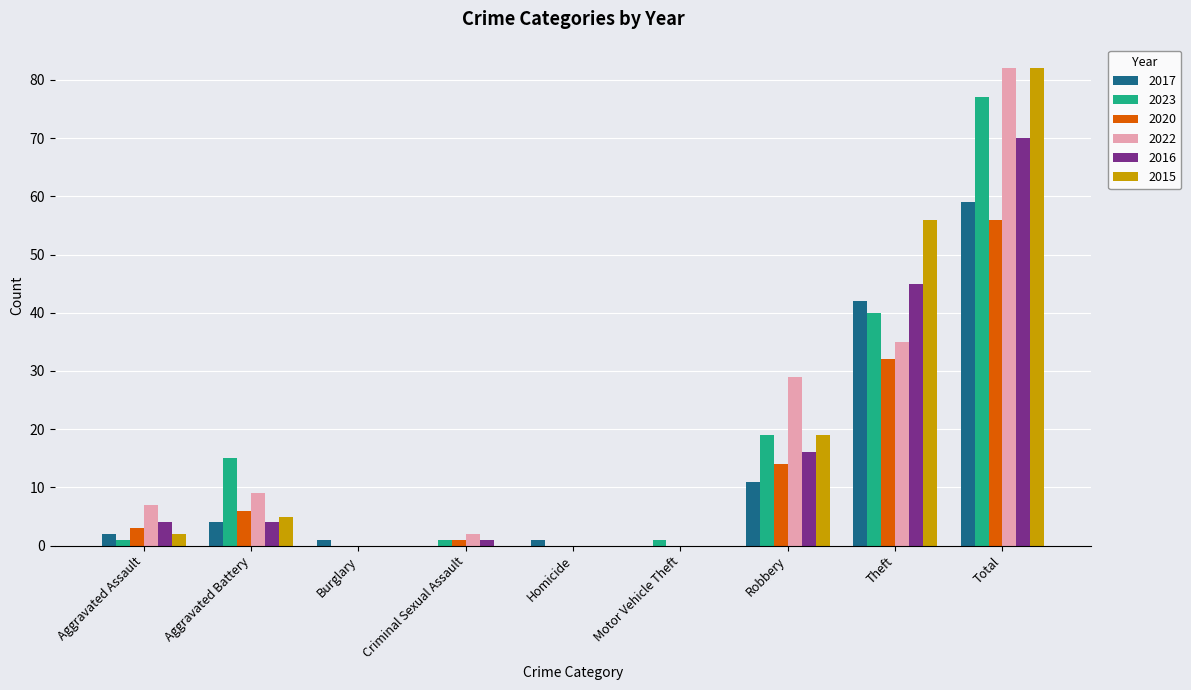

Where is 2023 nearest to the value 38?

Theft